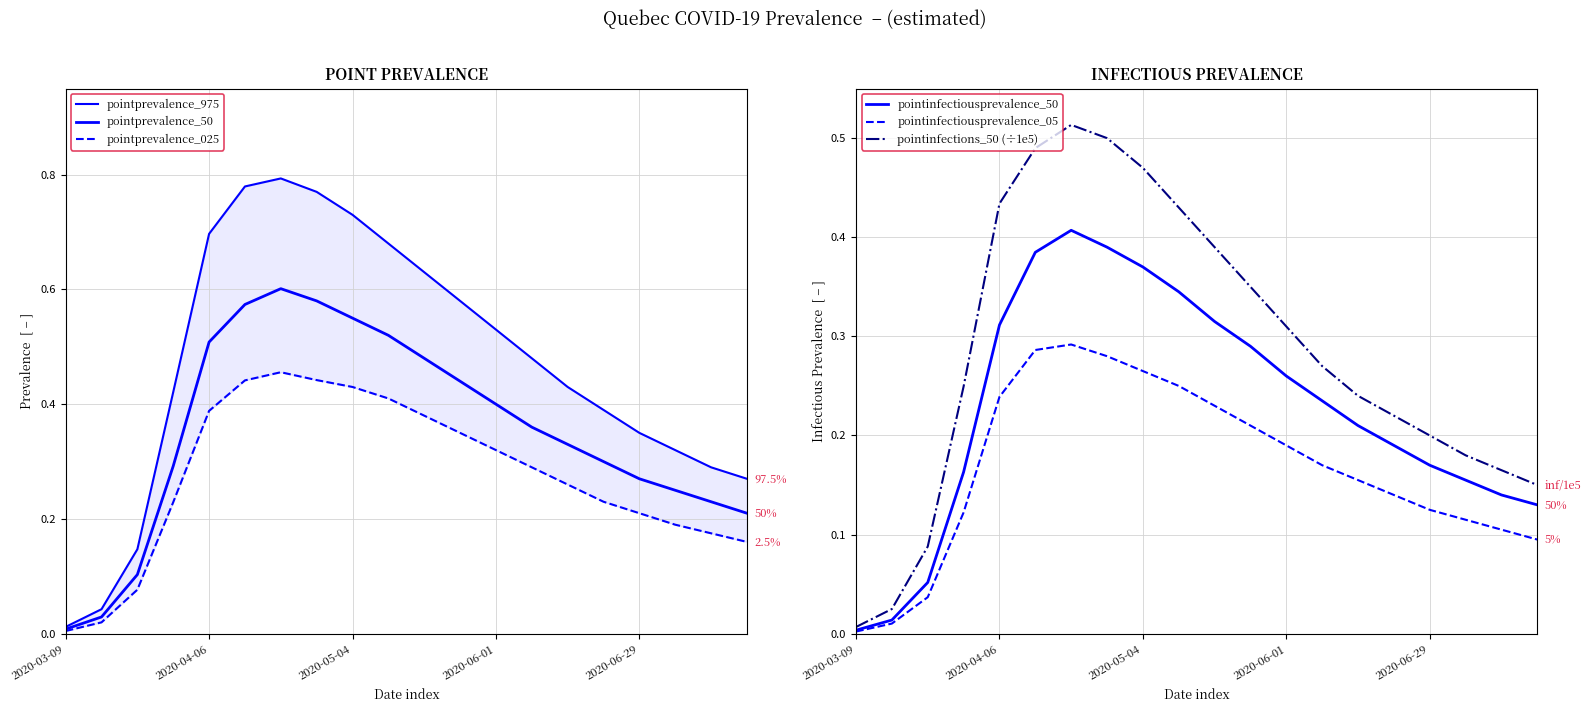

True or false: pointprevalence_025 and pointinfectiousprevalence_05 cross at least once.

False